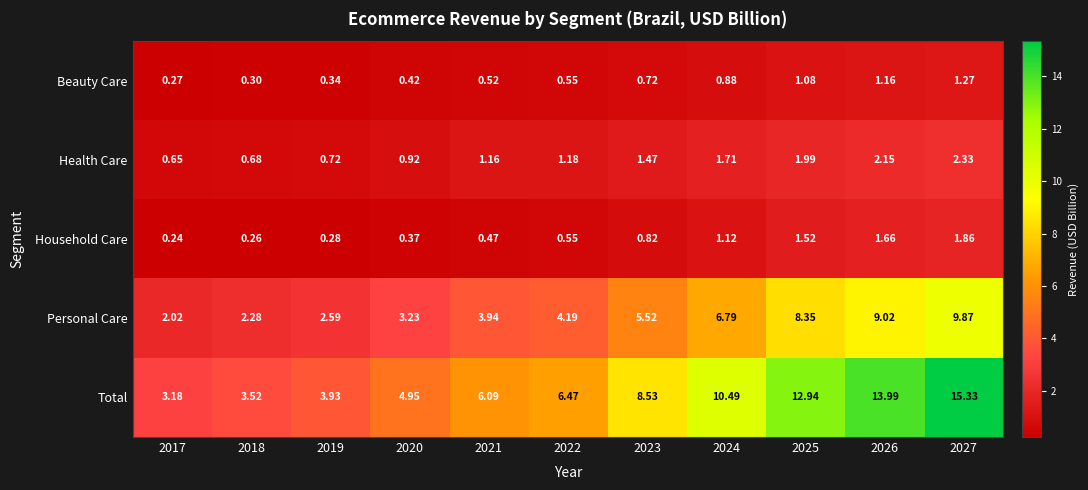

Is the value of Beauty Care at 2021 greater than the value of Total at 2022?

No